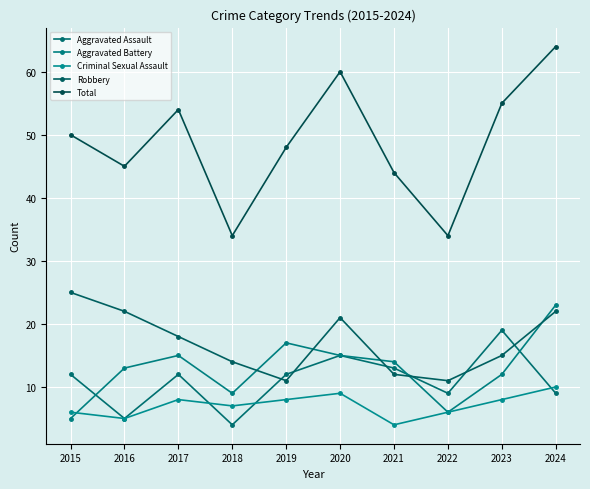

True or false: Aggravated Assault has a value of 9 at 2022.

True